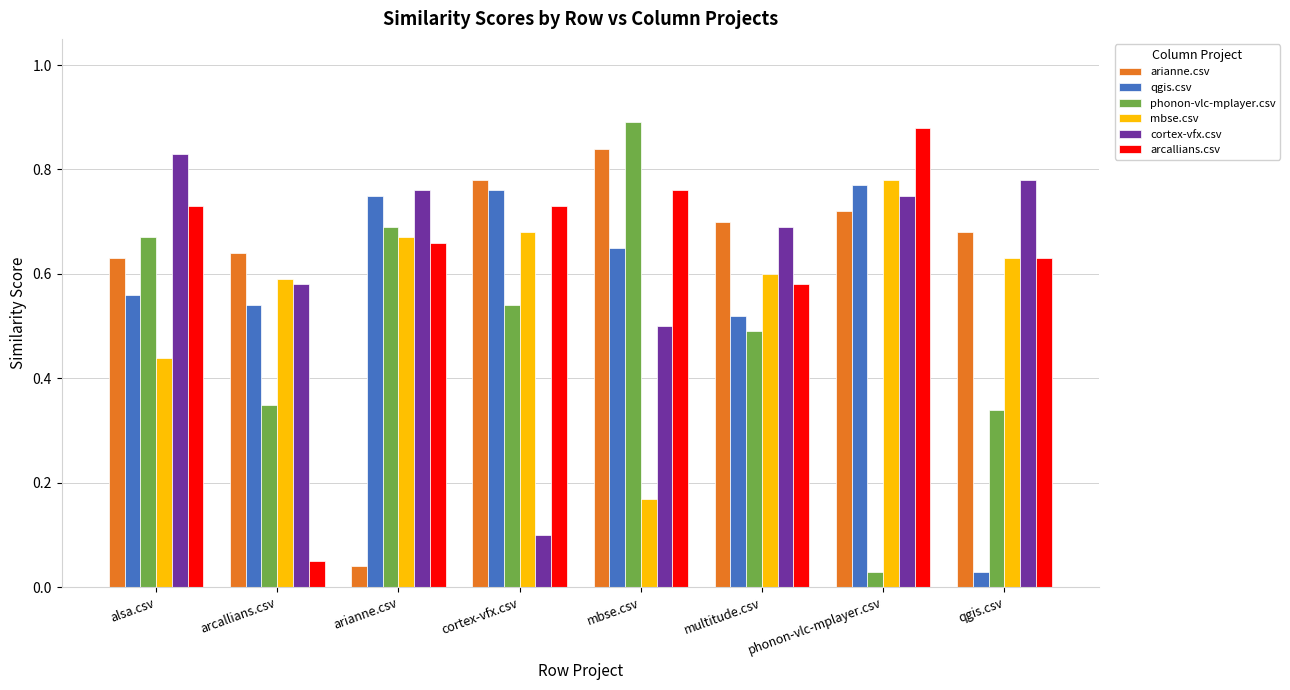

The qgis.csv series shows 0.6 at alsa.csv. True or false?

True